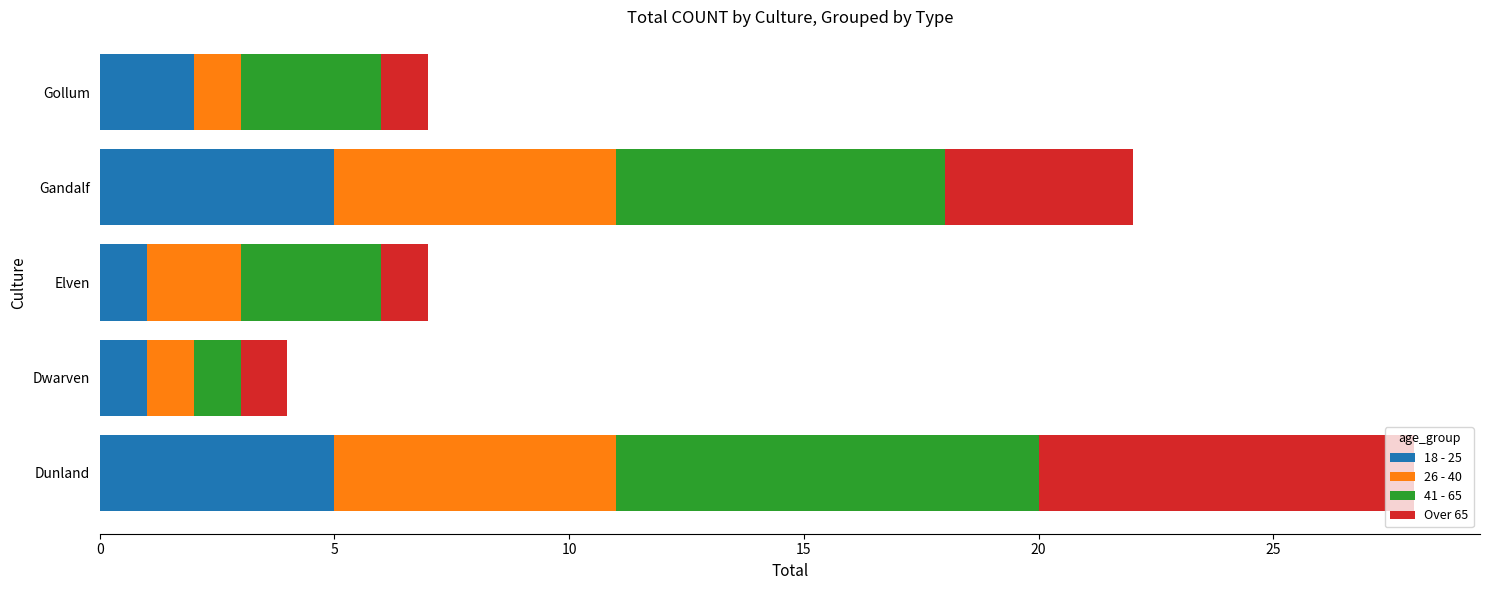

What is the minimum value for 18 - 25?

1